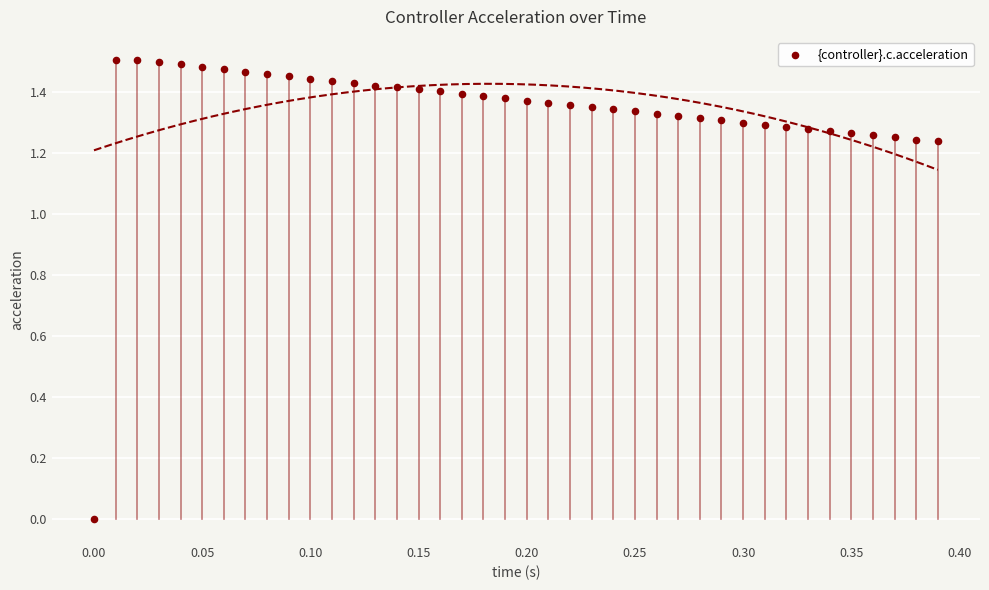

What is the range of X values (max minus min)?

0.4